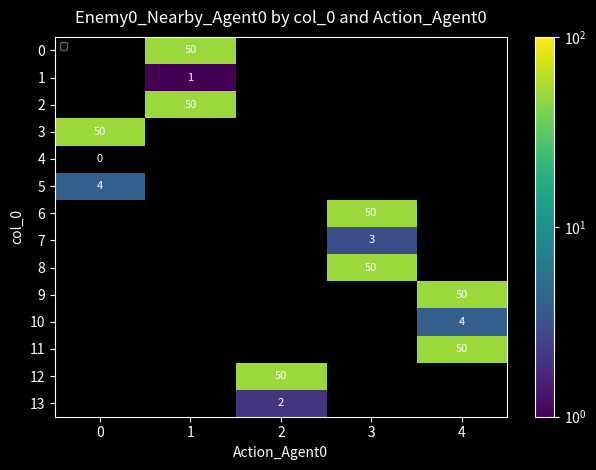

The value of 6 at 3 is 67. True or false?

False